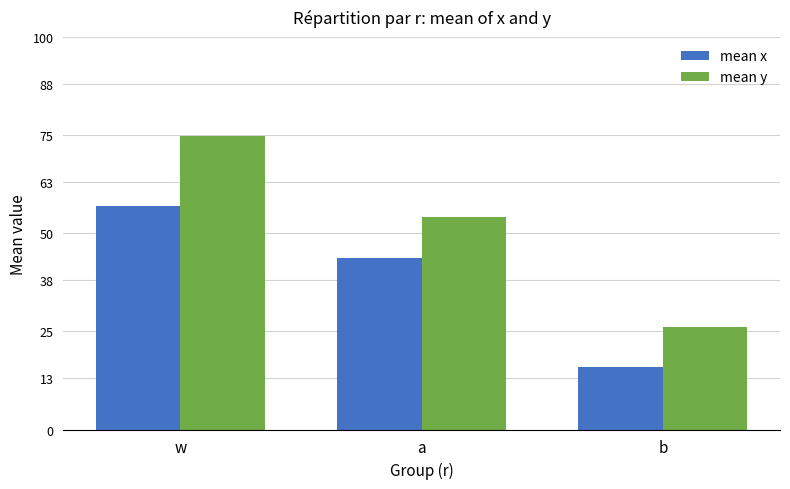

At which category does the chart reach its peak across all series?

w